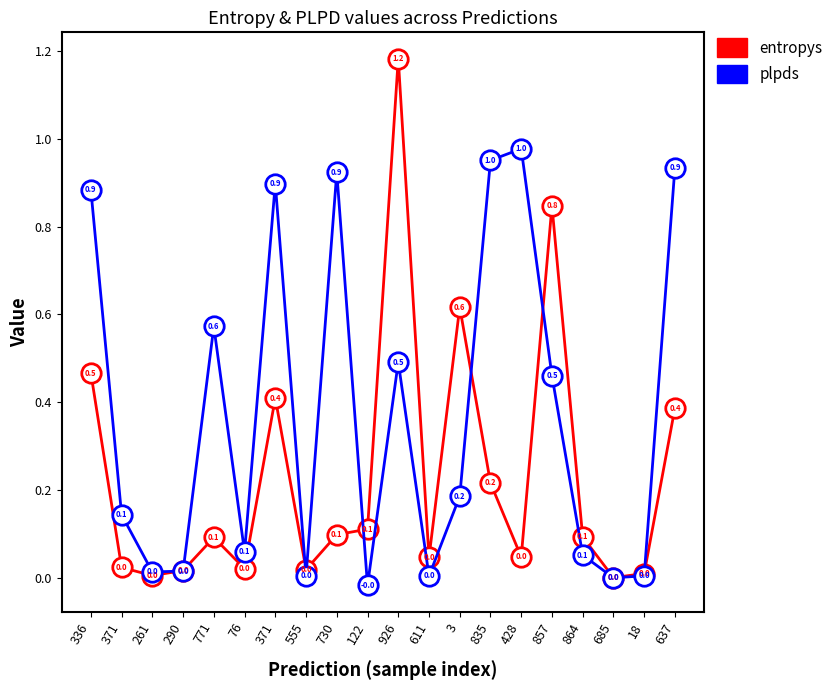

How many times do plpds and entropys cross each other?

8